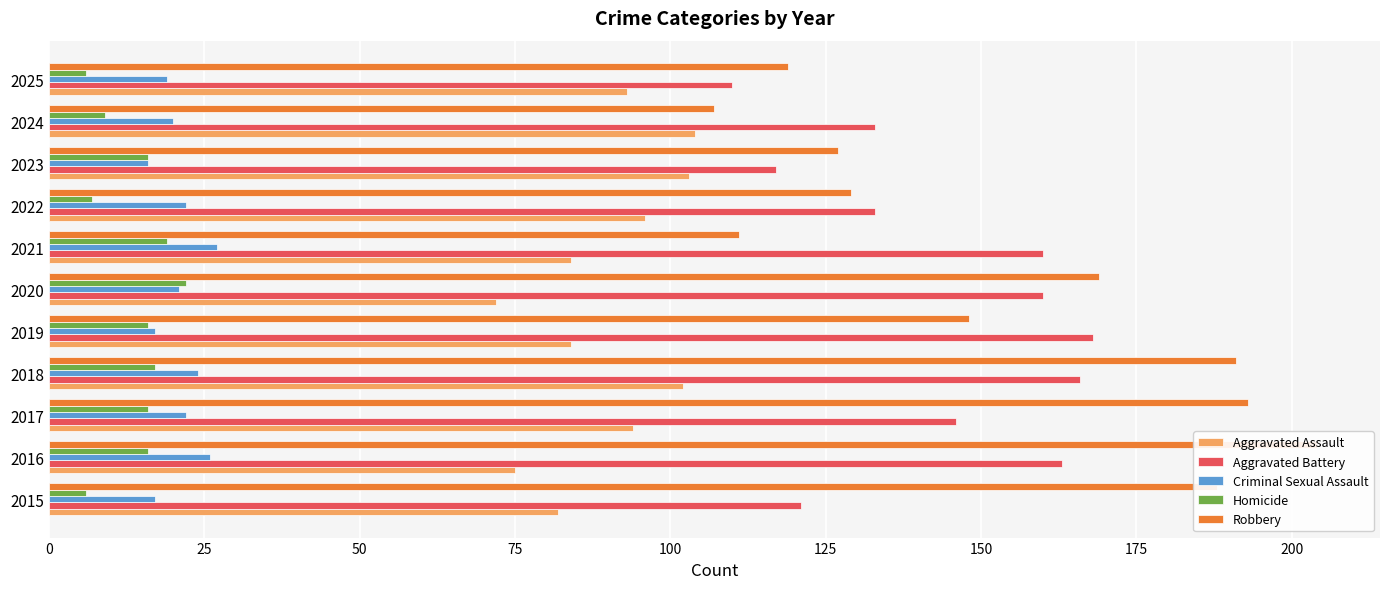

True or false: Robbery has a value of 111 at 2021.

True